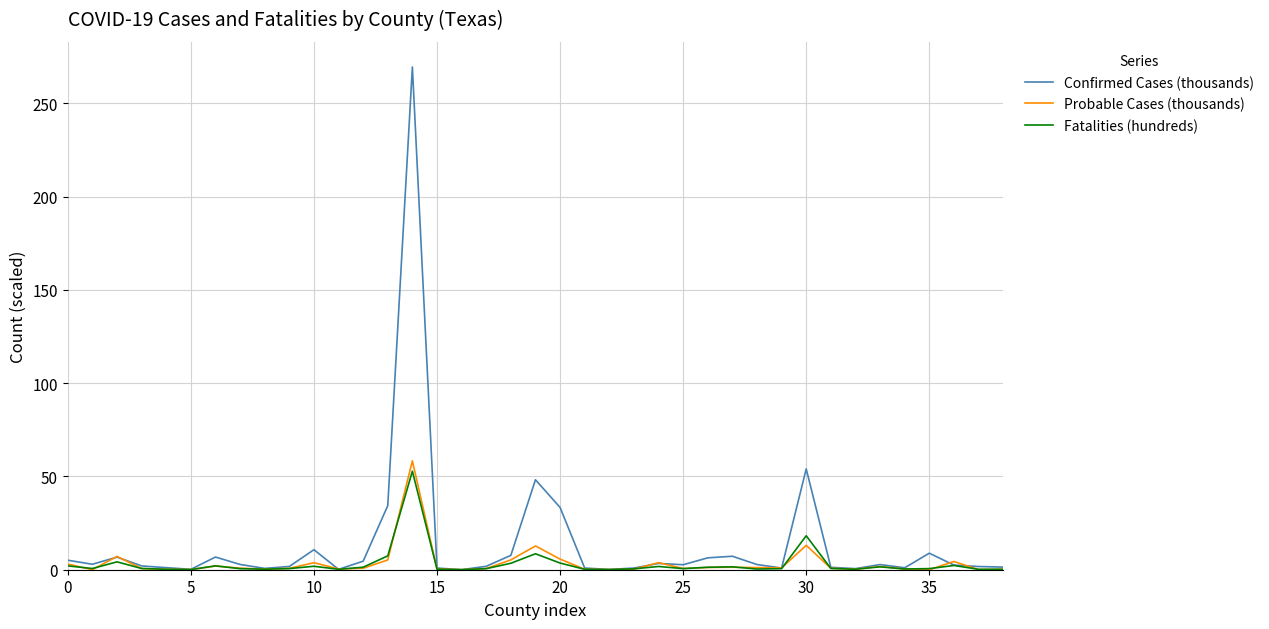

Which series has the largest range (max minus min)?

Confirmed Cases (thousands)